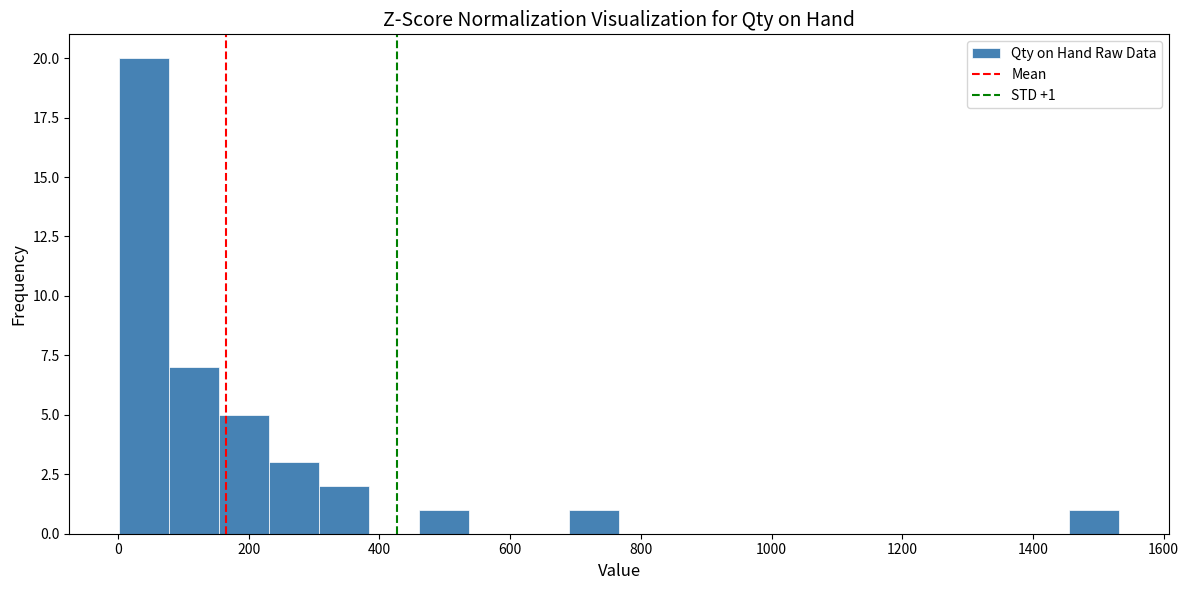

Around what value on the x-axis is the tallest bar? Give the approximate position of its centre, as read against the axis.

40